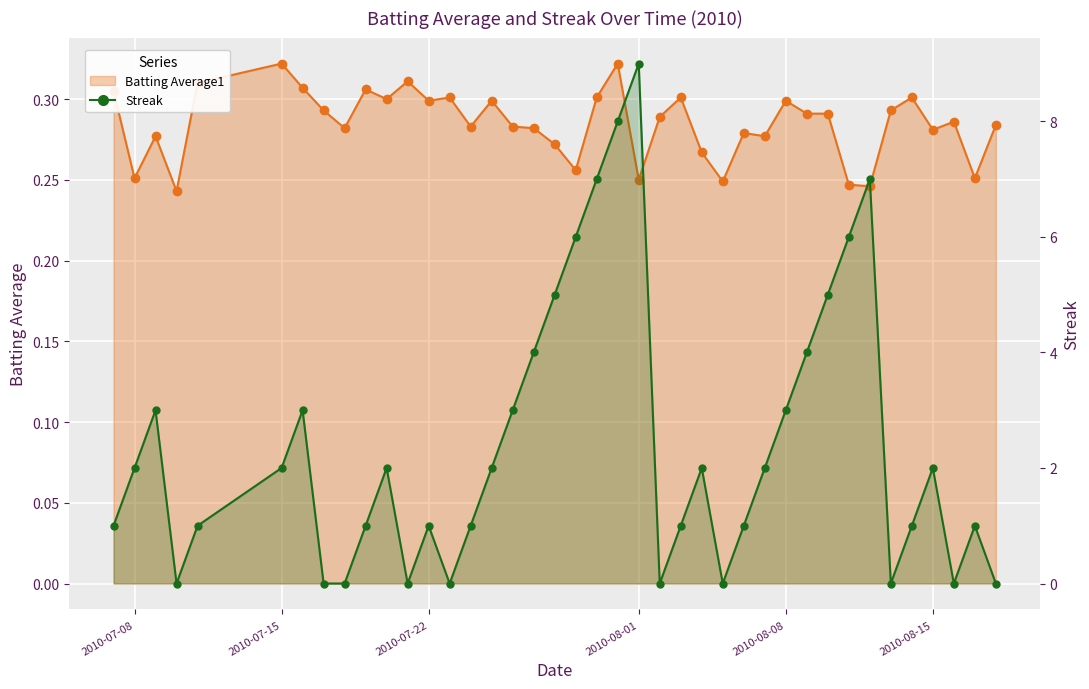

Reading right to left, list all the values displayed in this chart.

Batting Average1: 0.3	0.3	0.3	0.3	0.3	0.3	0.2	0.2	0.3	0.3	0.3	0.3	0.3	0.2	0.3	0.3	0.3	0.2	0.3	0.3	0.3	0.3	0.3	0.3	0.3	0.3	0.3	0.3	0.3	0.3	0.3	0.3	0.3	0.3	0.3	0.3	0.2	0.3	0.3	0.3
Streak: 0.0	1.0	0.0	2.0	1.0	0.0	7.0	6.0	5.0	4.0	3.0	2.0	1.0	0.0	2.0	1.0	0.0	9.0	8.0	7.0	6.0	5.0	4.0	3.0	2.0	1.0	0.0	1.0	0.0	2.0	1.0	0.0	0.0	3.0	2.0	1.0	0.0	3.0	2.0	1.0